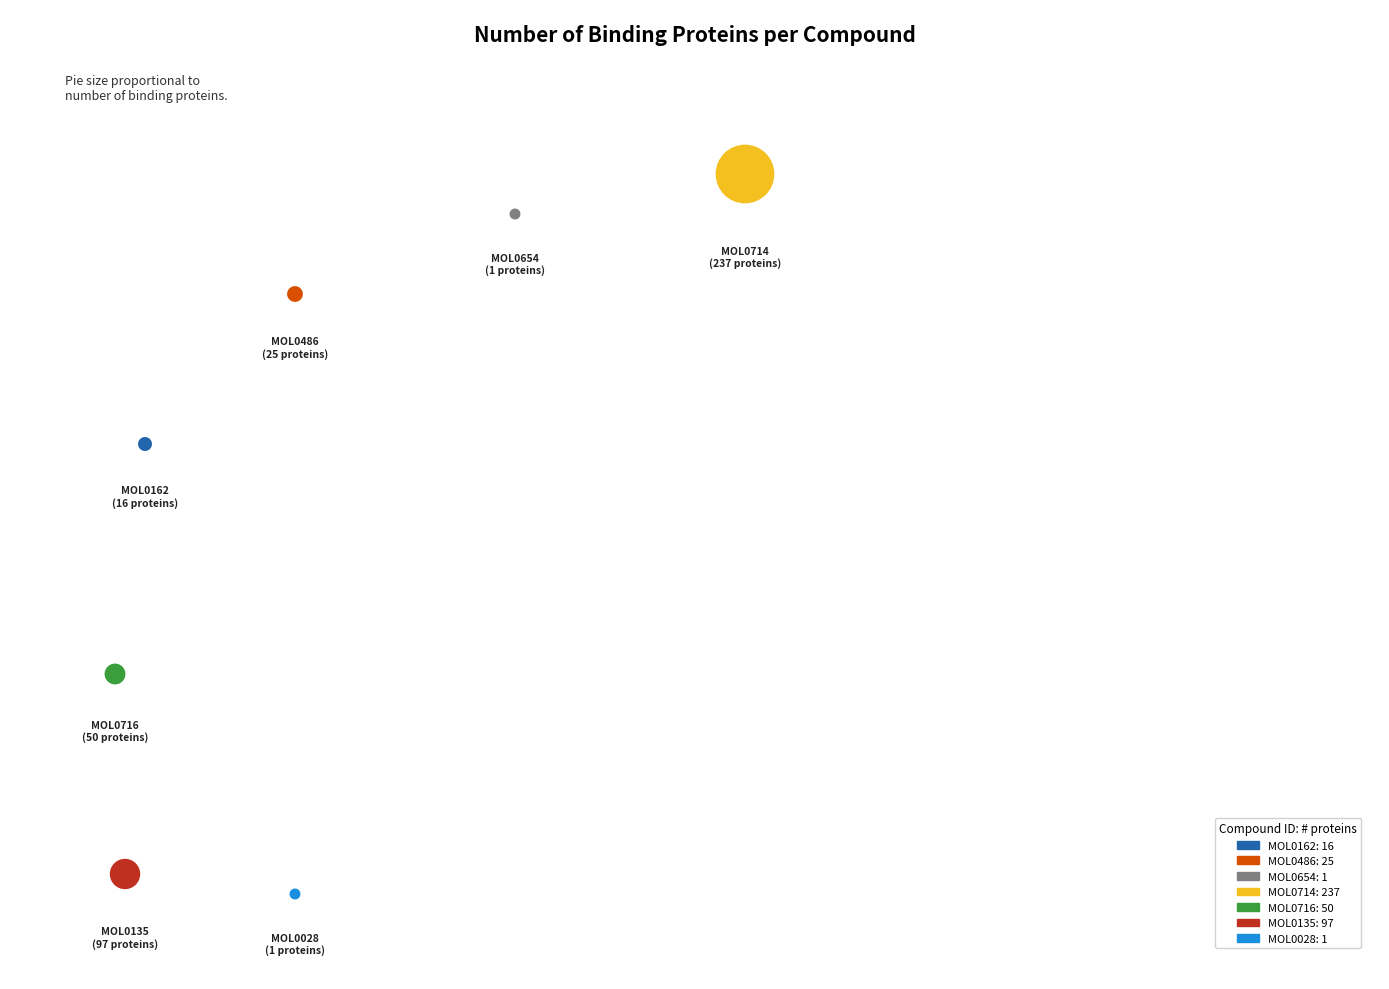

Approximately how many times larger is the value at MOL0716 compared to MOL0028?

50.0